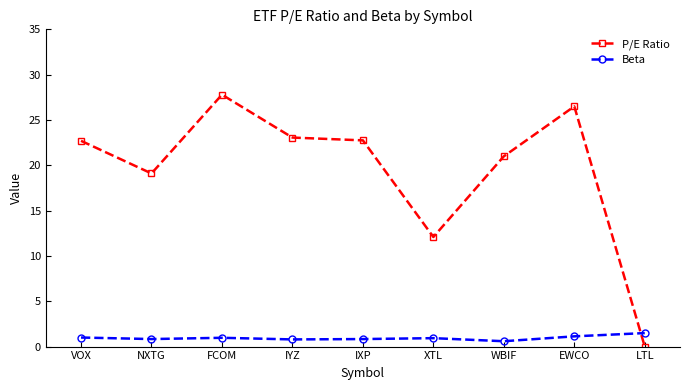

At how many categories does at least one series exceed 14?

7